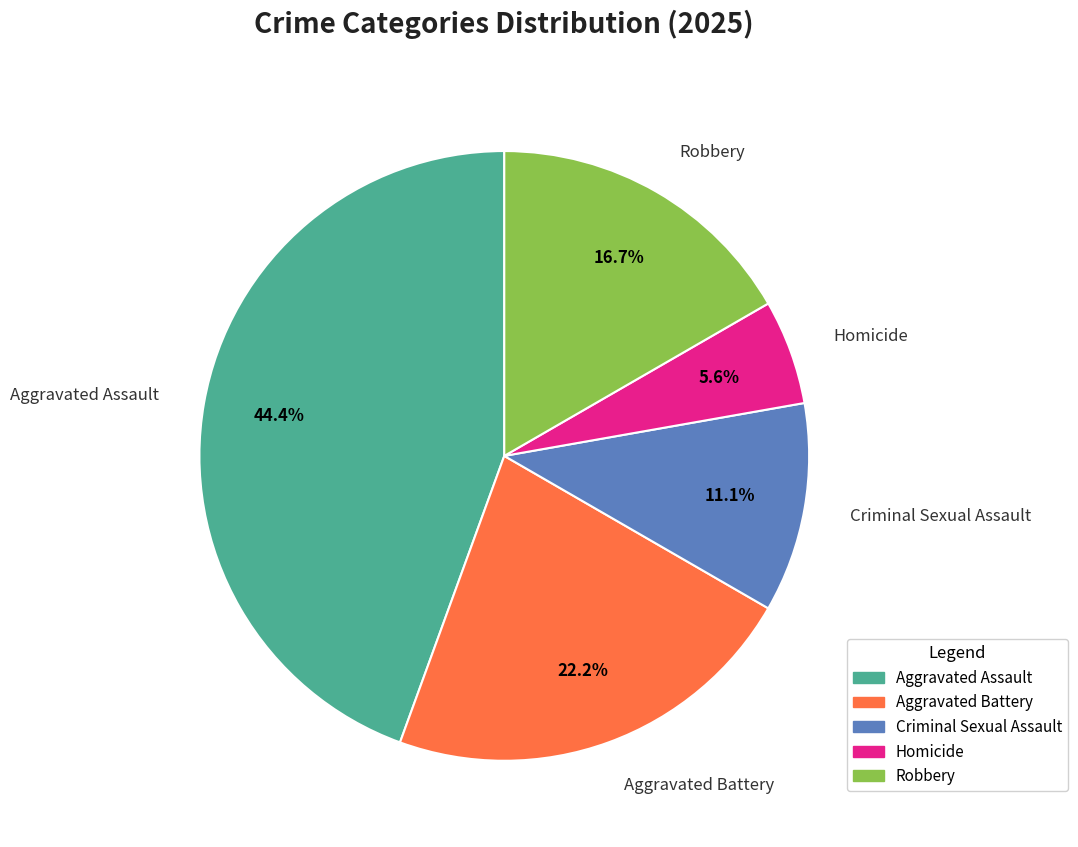

Rank the categories by value from highest to lowest.

Aggravated Assault, Aggravated Battery, Robbery, Criminal Sexual Assault, Homicide